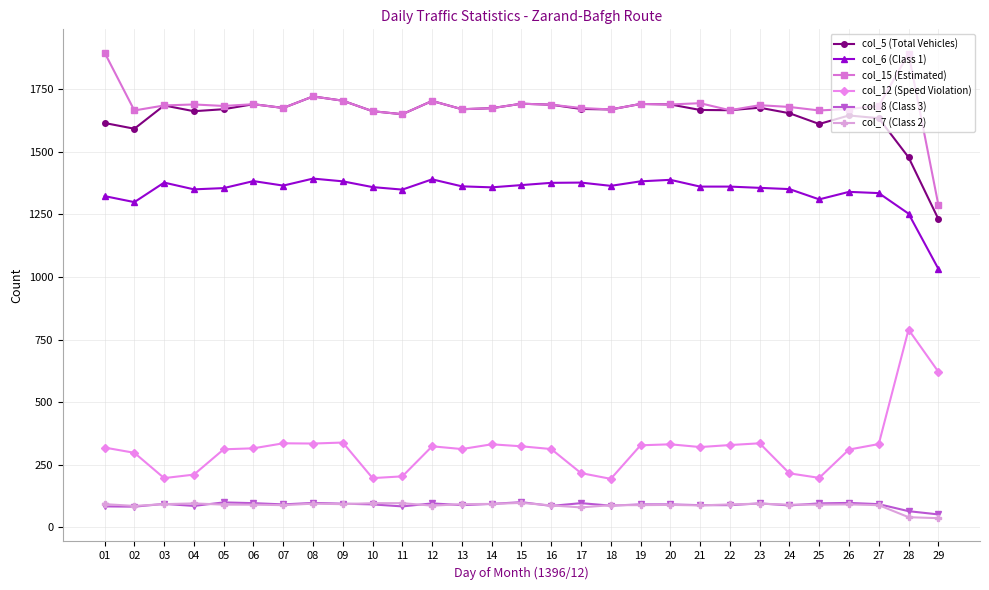

What is the maximum value shown in the chart?

1896